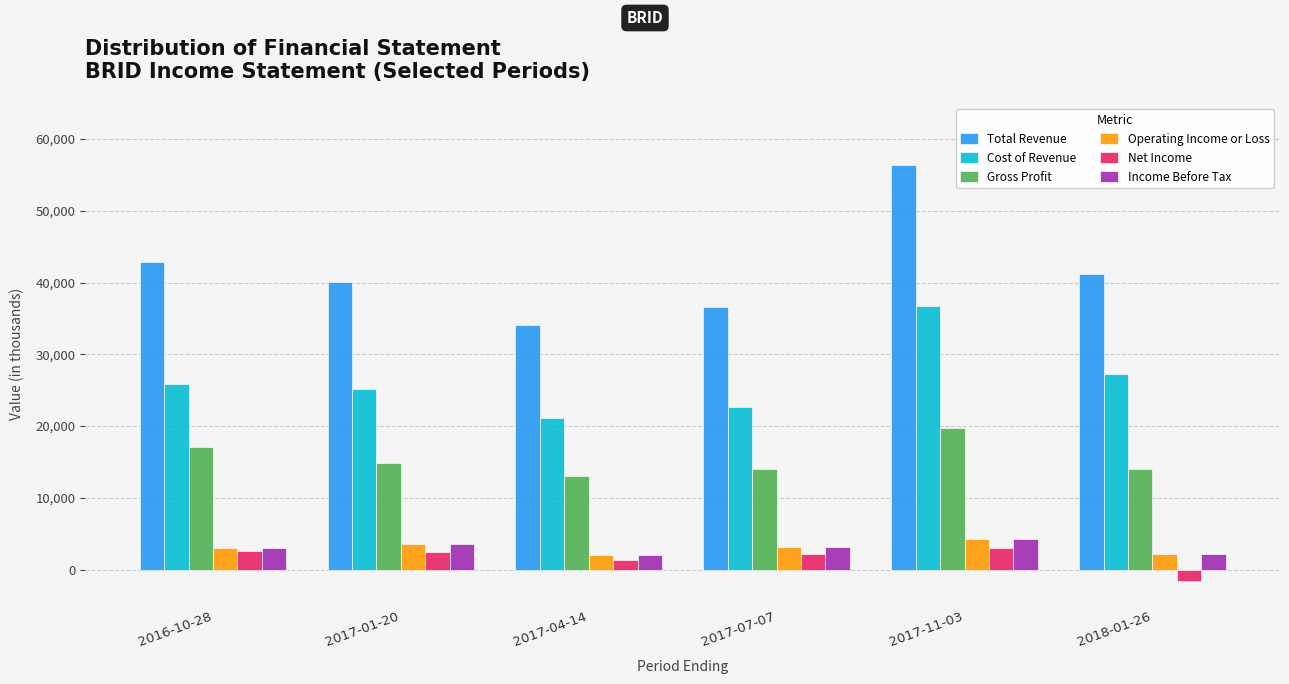

Is the value of Net Income at 2016-10-28 greater than the value of Operating Income or Loss at 2017-04-14?

Yes